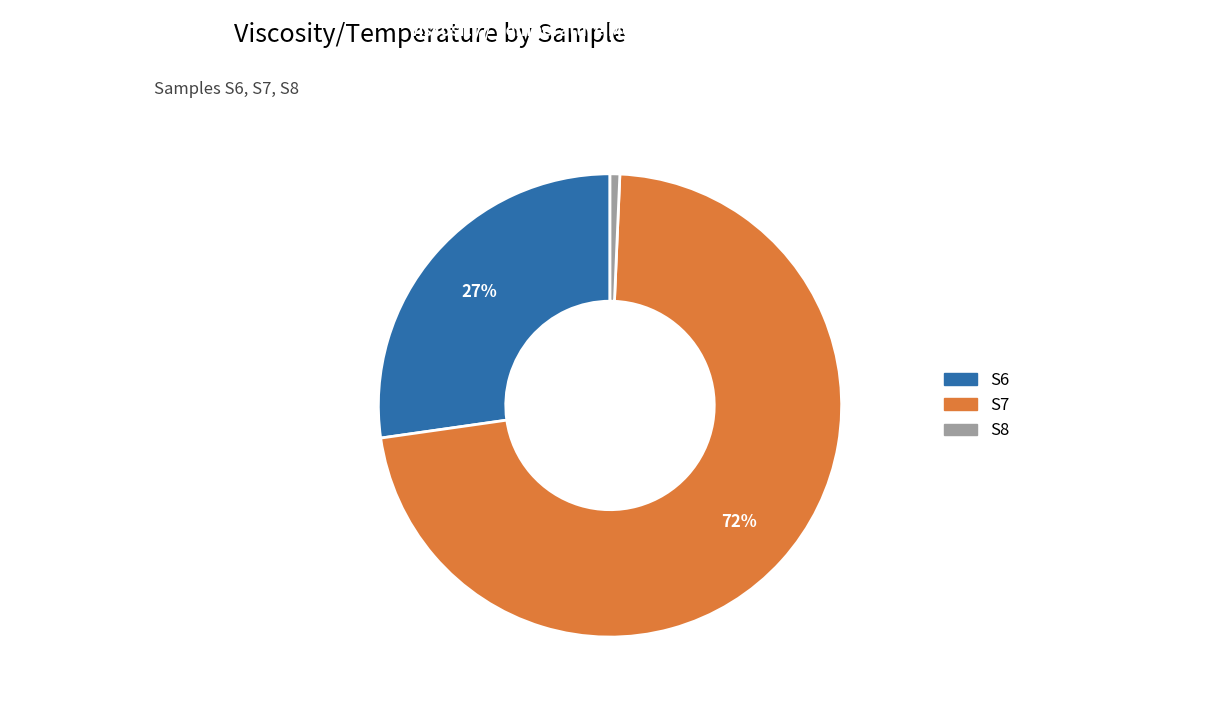

To the nearest percent, what portion does S7 represent?

72%